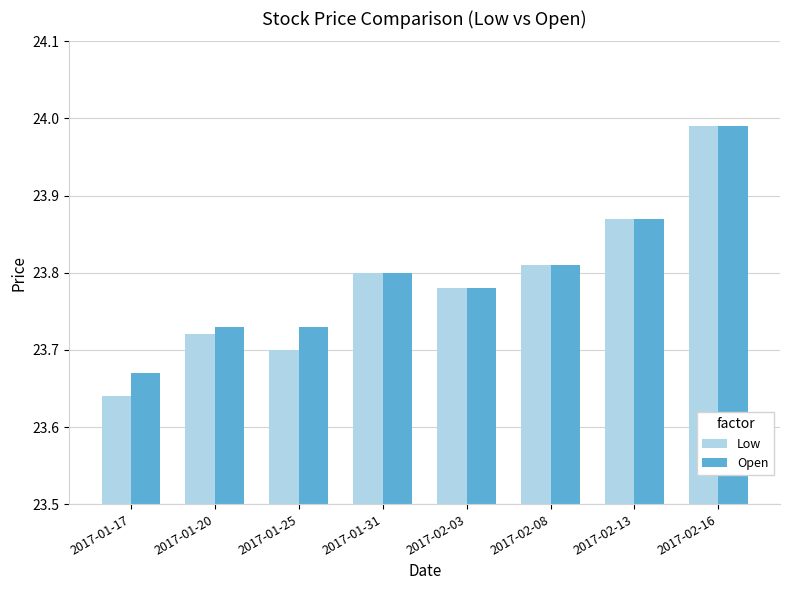

At which label does Low reach its peak?

2017-02-16